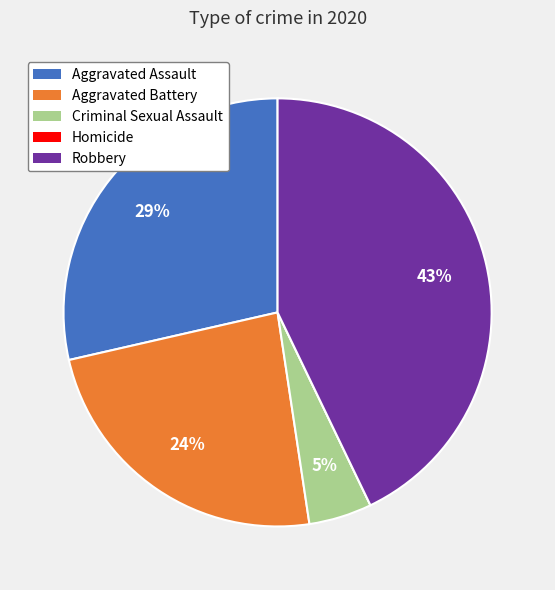

The Aggravated Assault slice represents 21% of the pie. True or false?

False